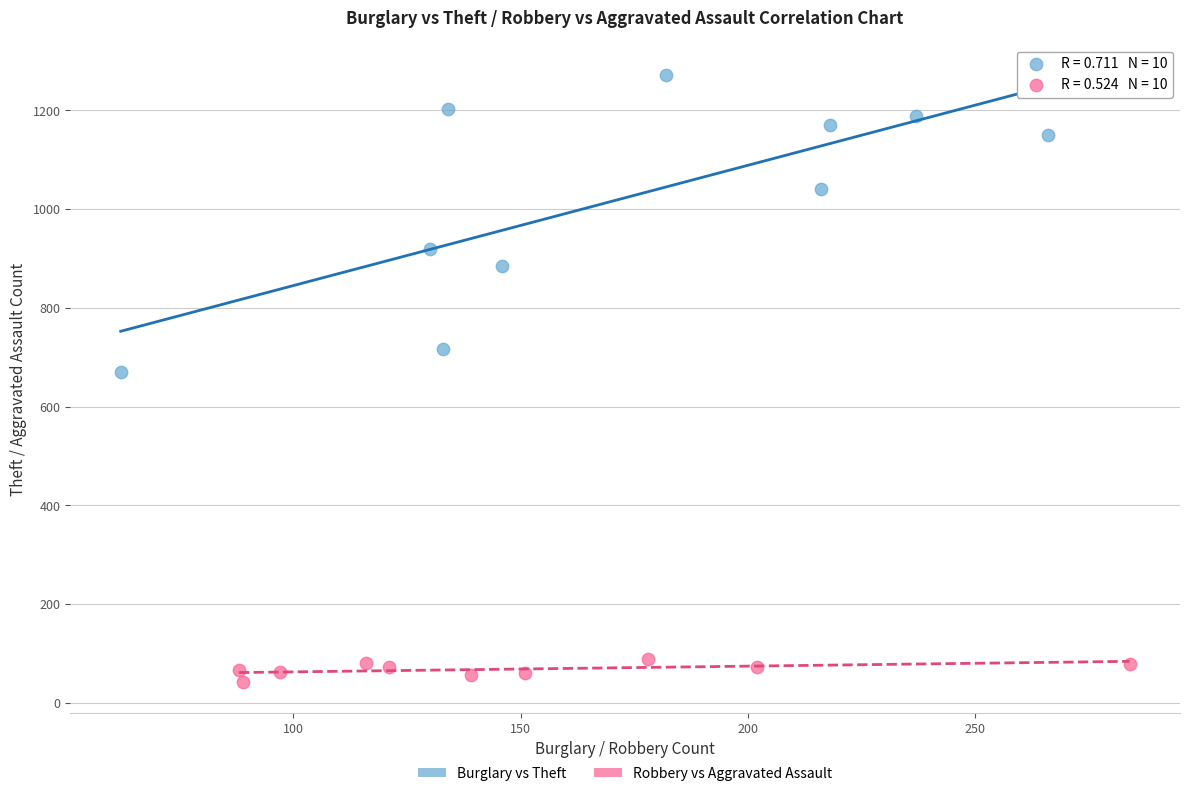

Which series has the largest Y range (max minus min)?

Burglary vs Theft